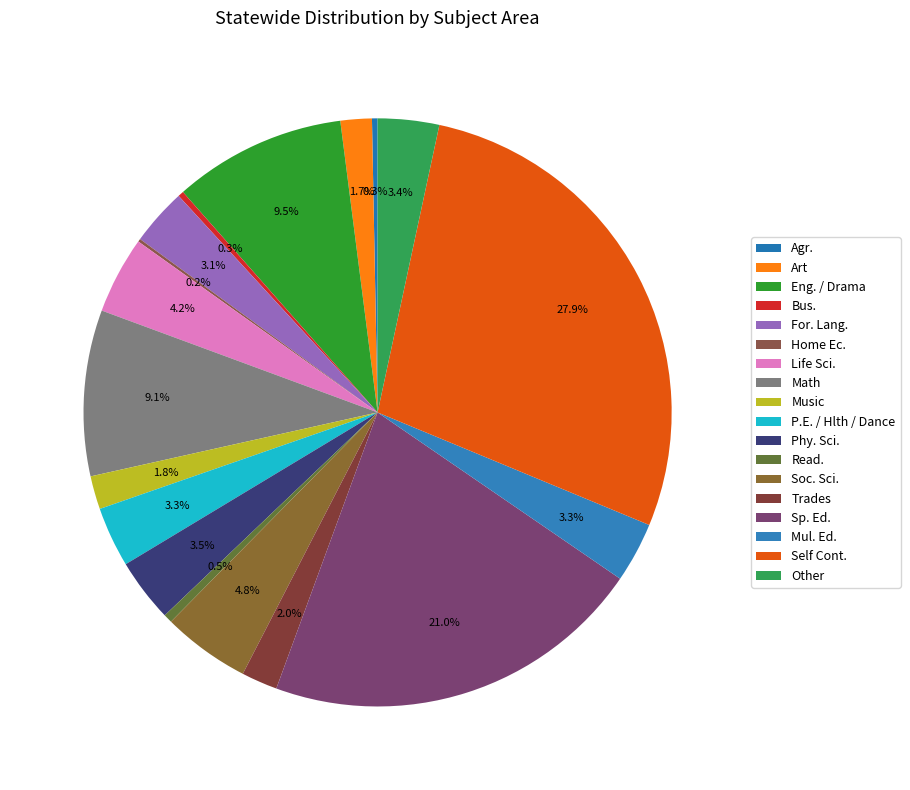

What is the ratio of the value at Self Cont. to the value at Soc. Sci.?

5.8